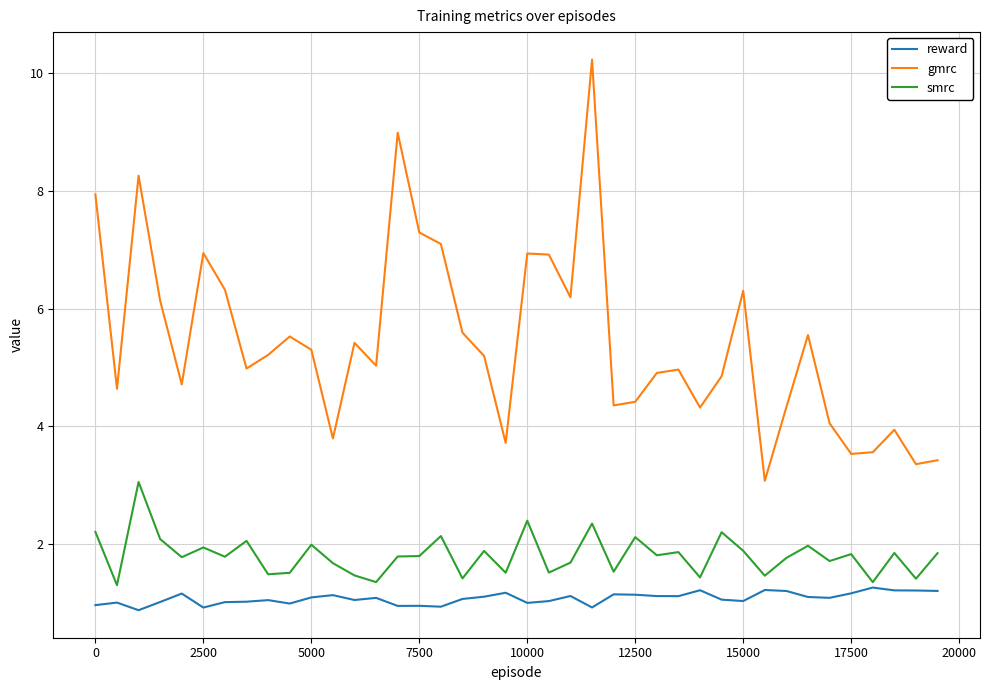

Which series has the largest range (max minus min)?

gmrc